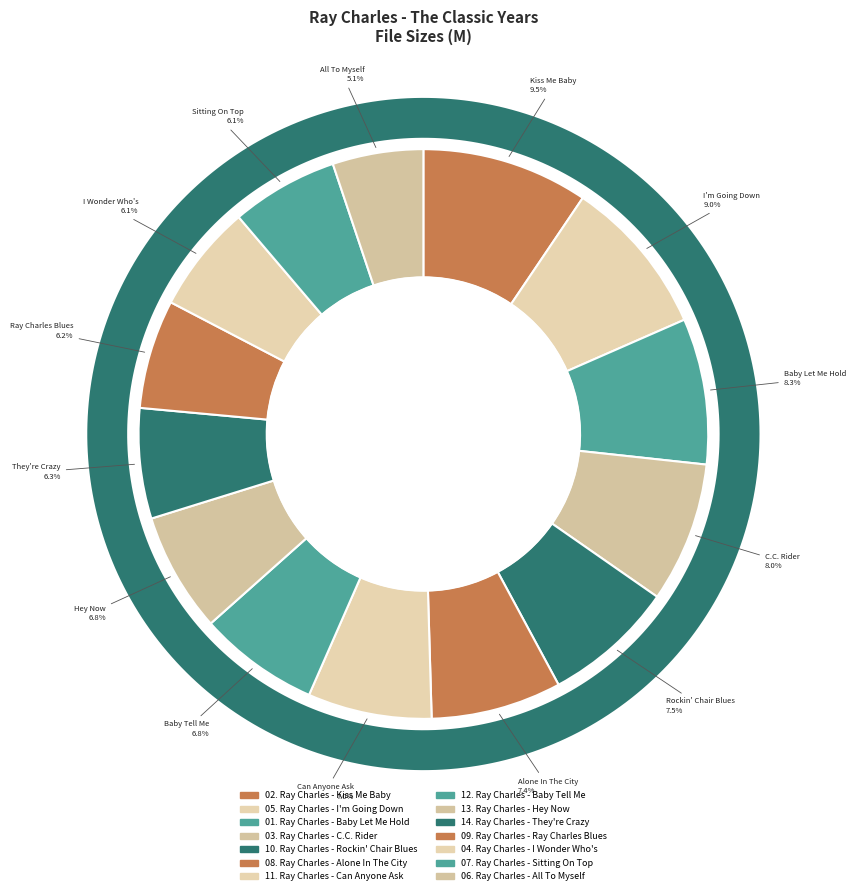

Count the number of slices in the pie.

14